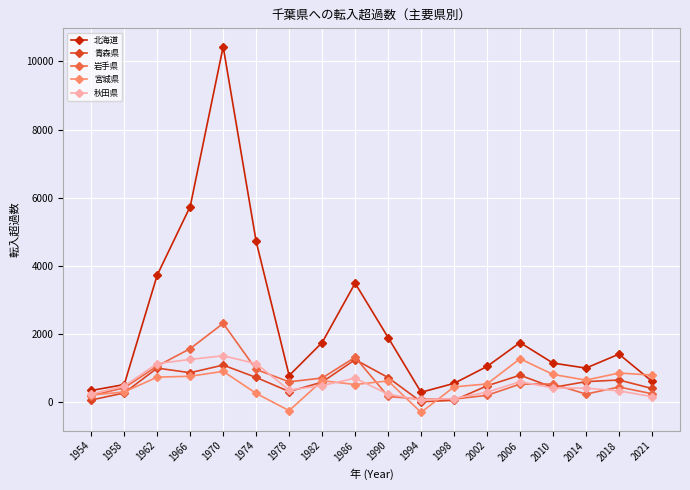

At which category does the chart reach its peak across all series?

1970